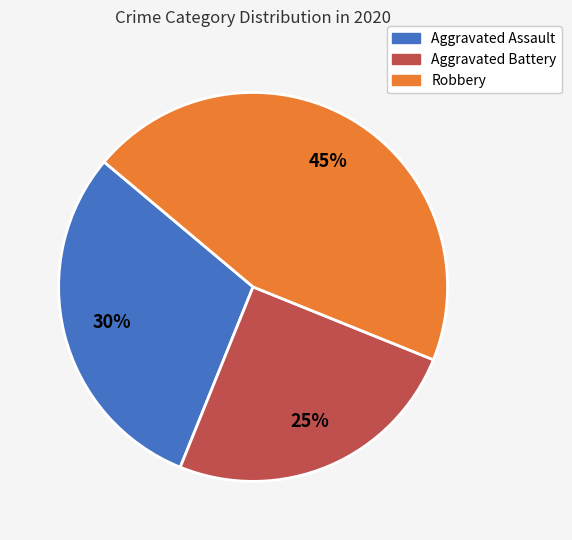

What percentage is the Aggravated Battery slice, to the nearest percent?

25%